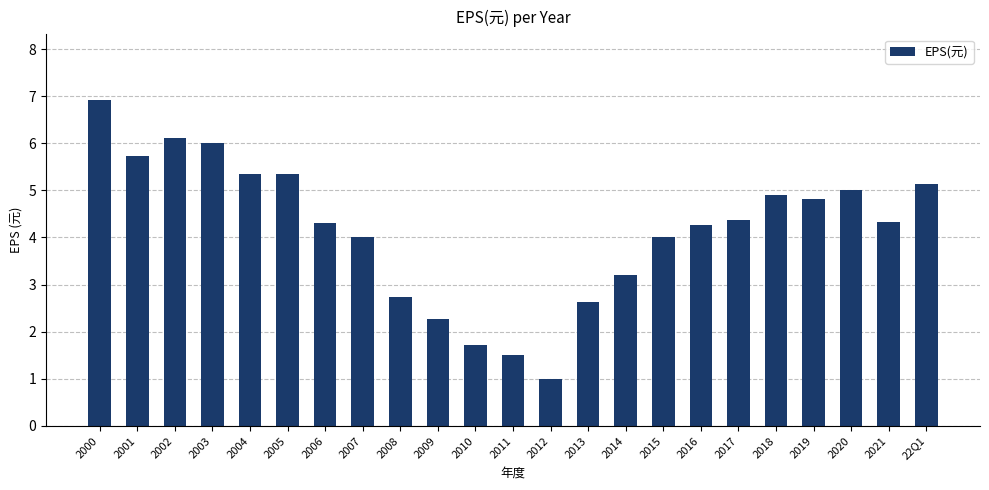

What is the ratio of the value at 2004 to the value at 2006?

1.2